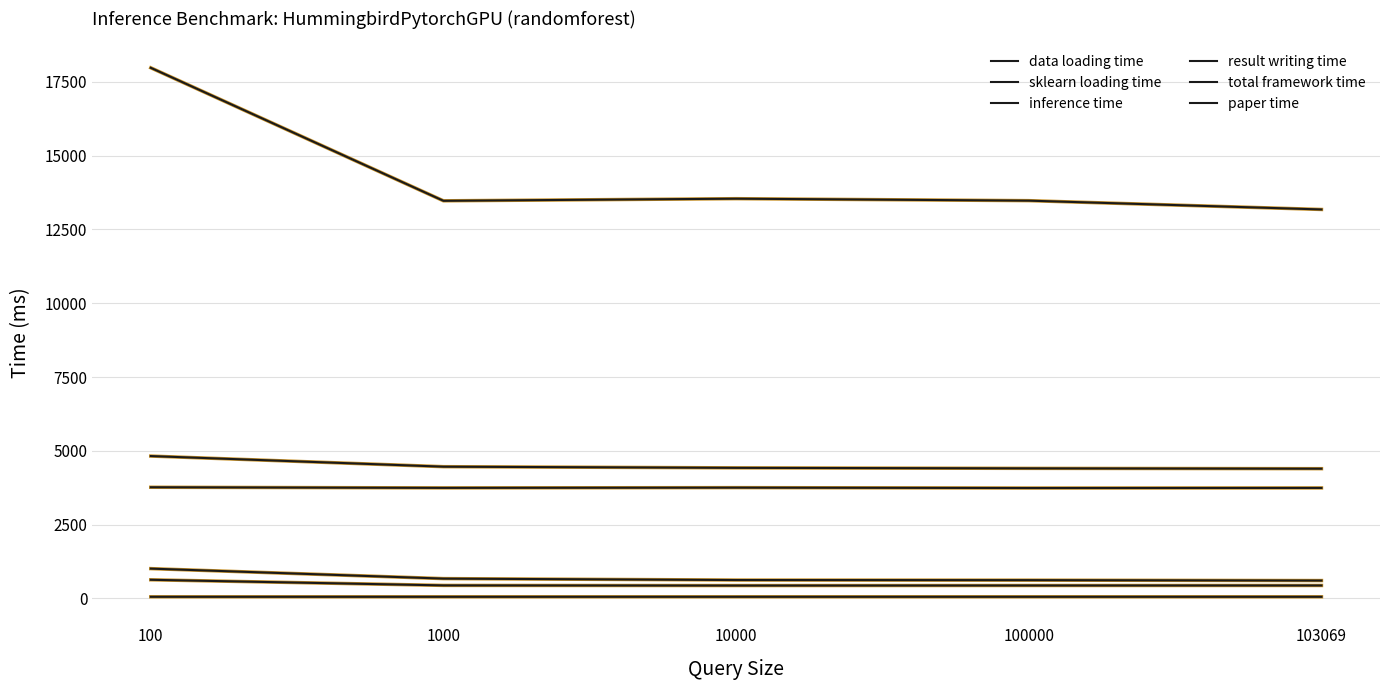

Which category has the highest value in the inference time series?

100